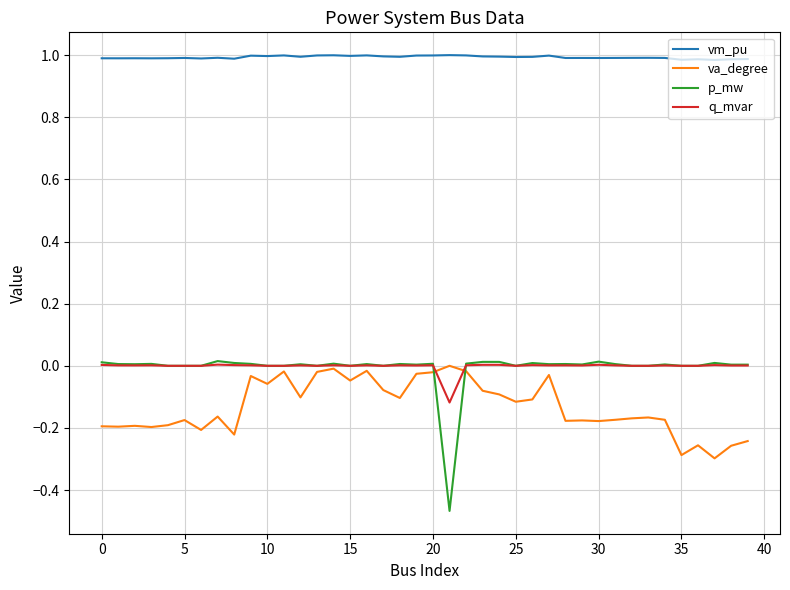

What is the greatest value displayed?

1.0